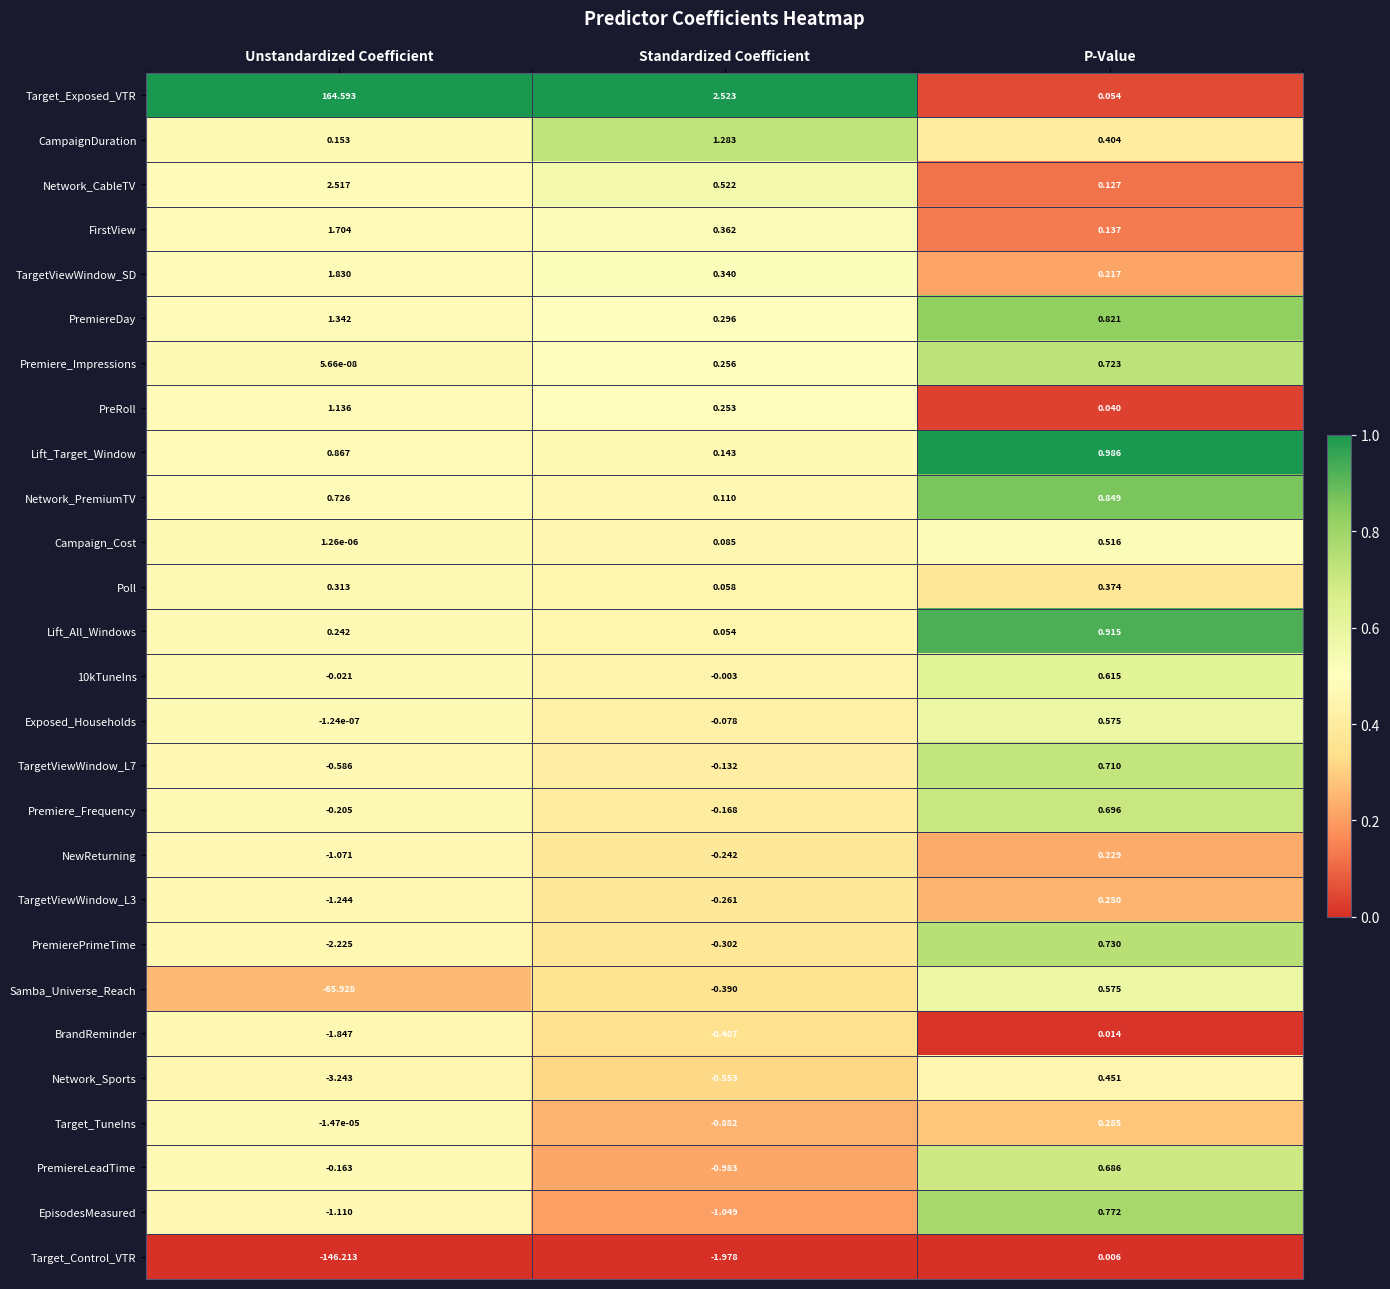

Where is PremiereLeadTime nearest to the value 0?

Unstandardized Coefficient